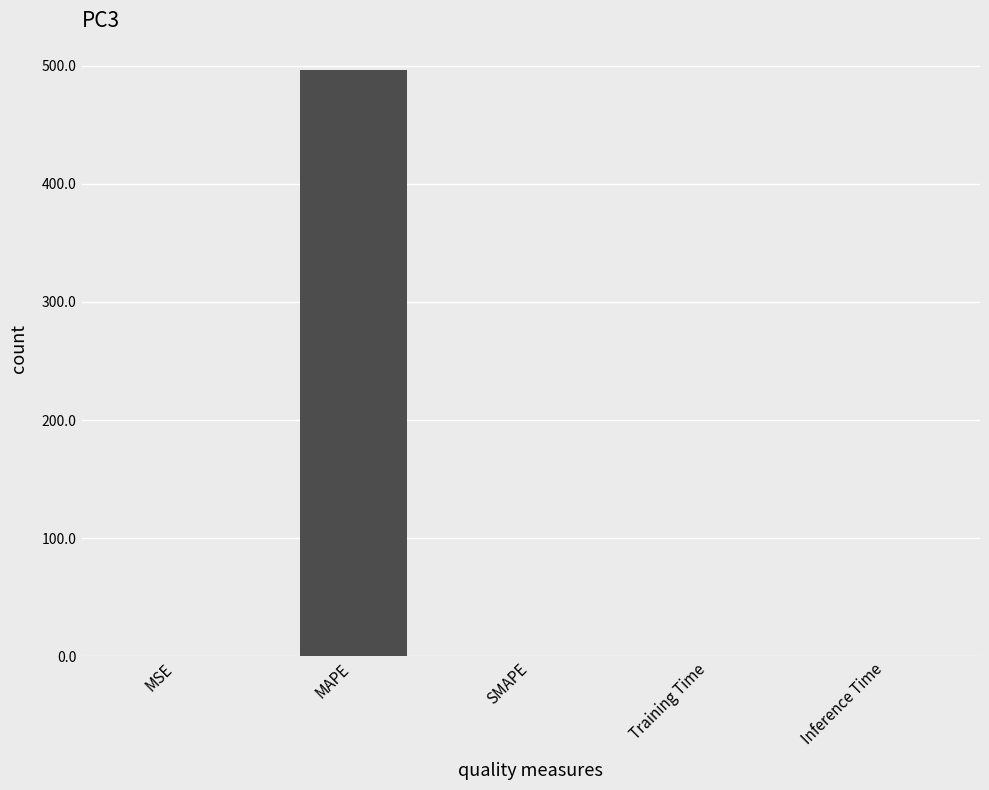

What is the greatest value displayed?

496.2